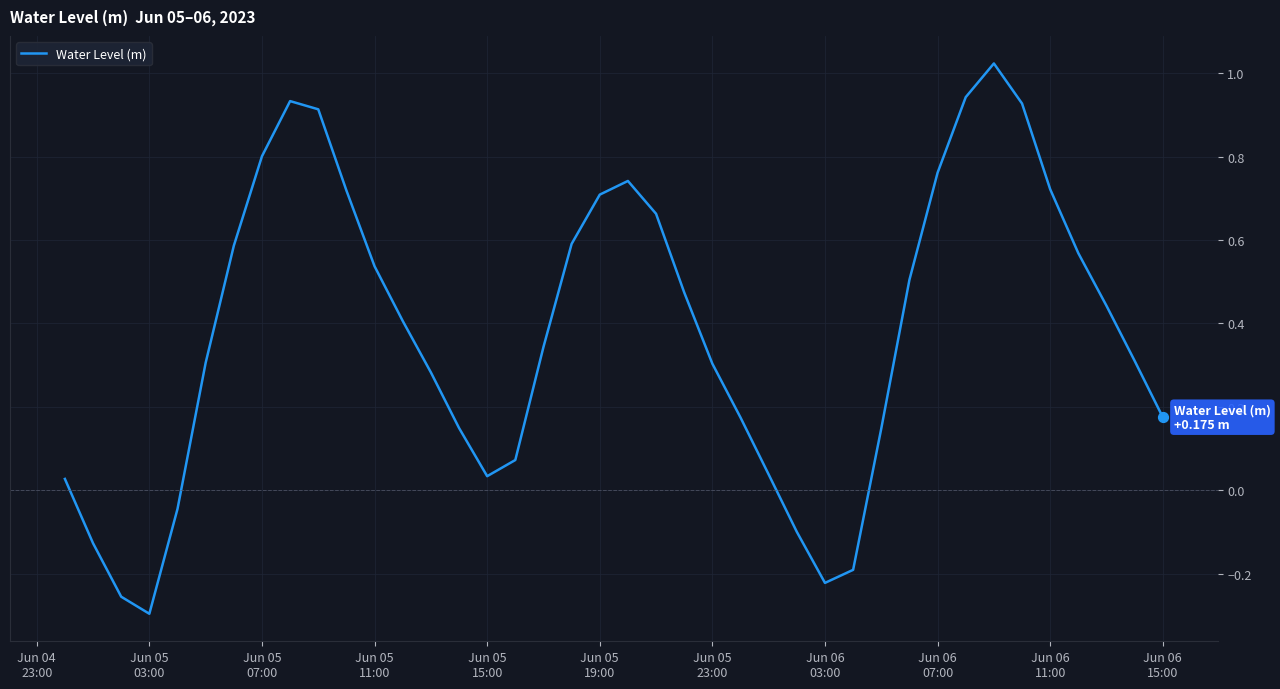

What is the difference between the maximum and minimum values?

1.3